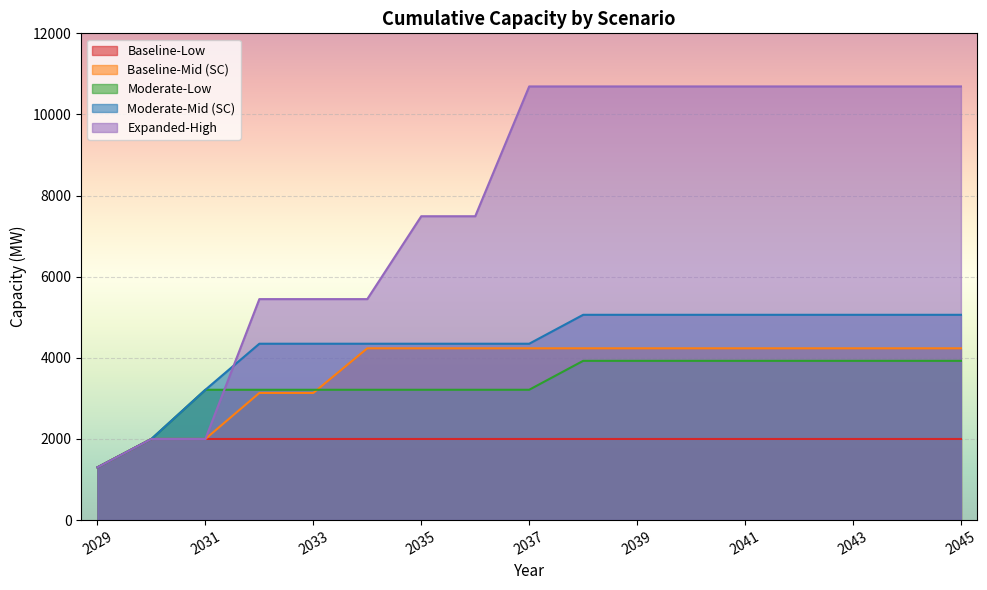

How many data points in Moderate-Mid (SC) are above 4348?

8